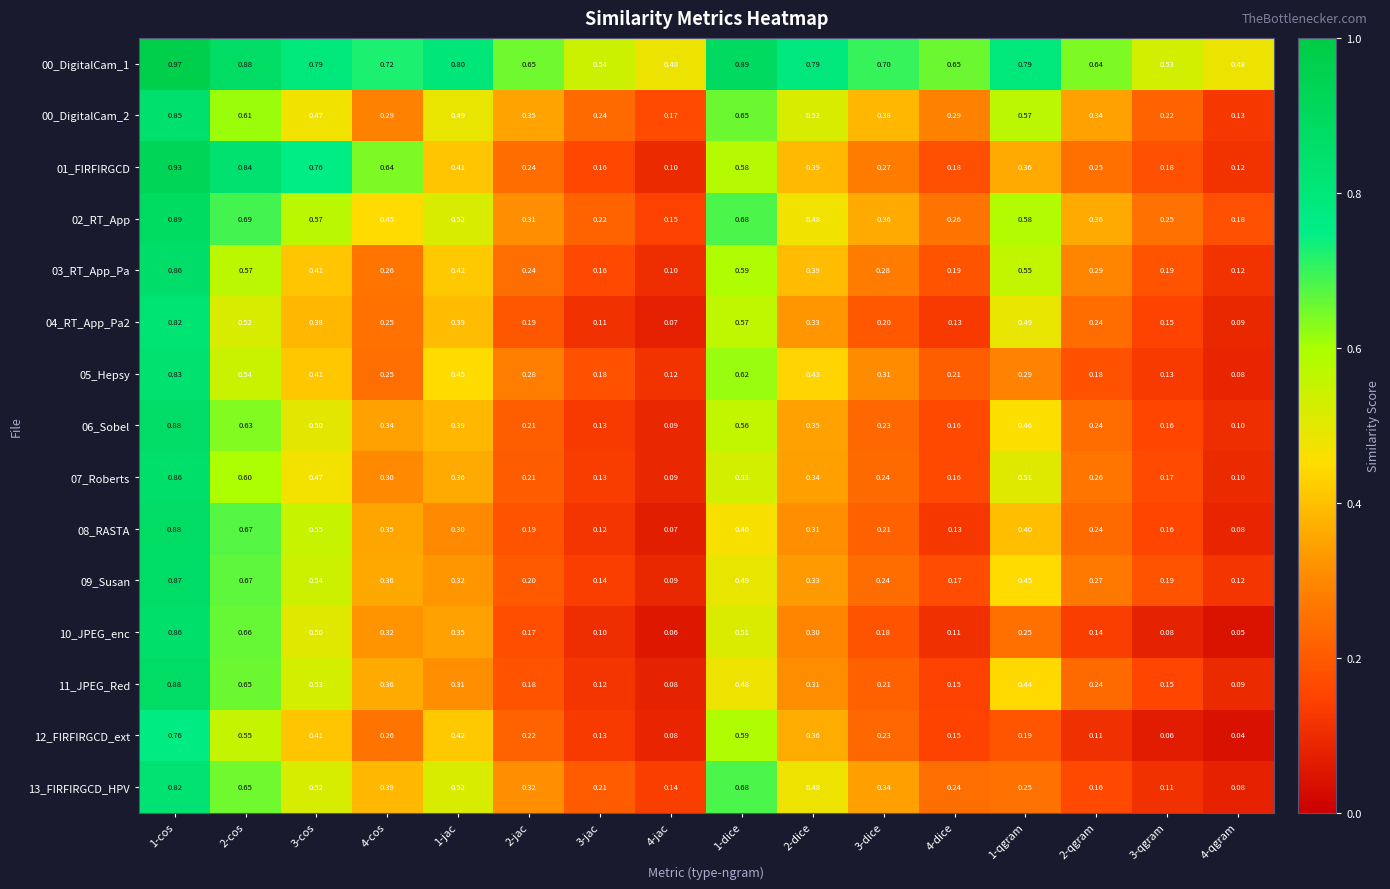

At which category is the sum across all series the highest?

1-cos